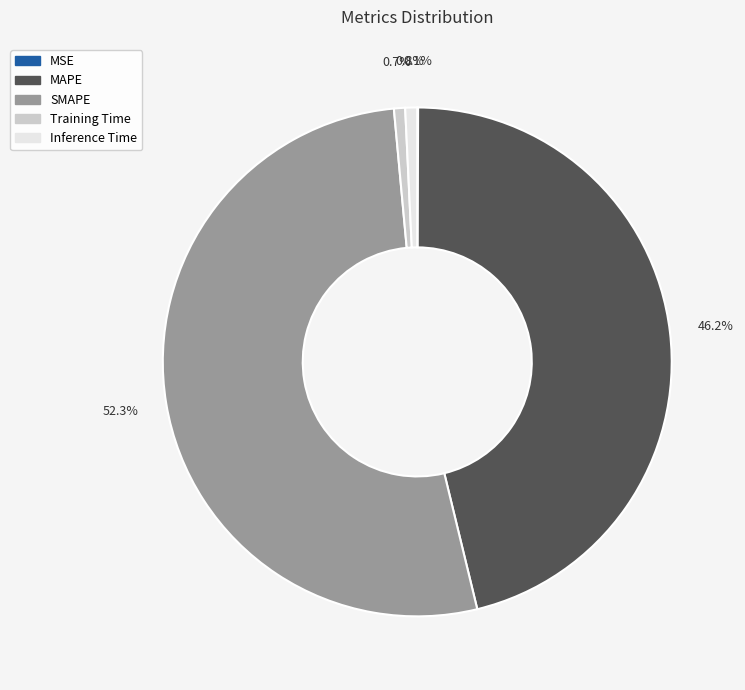

What percentage is the Inference Time slice, to the nearest percent?

1%